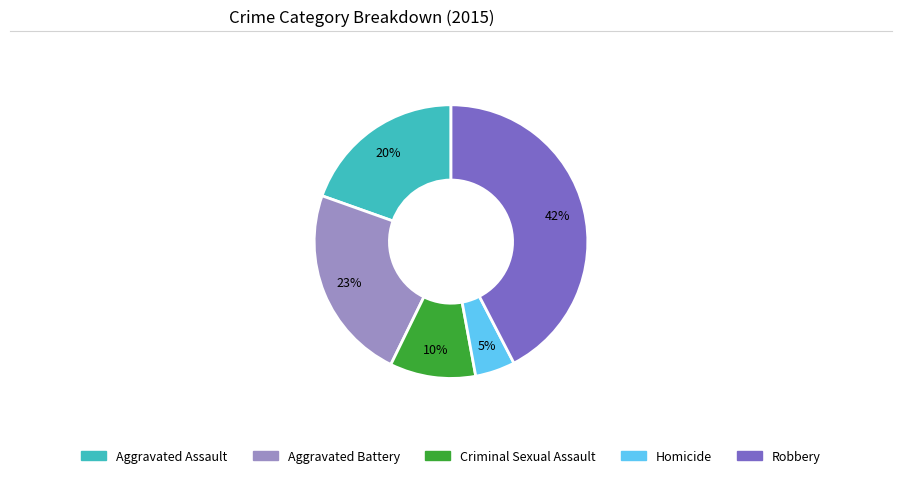

Which category has the biggest portion of the pie?

Robbery